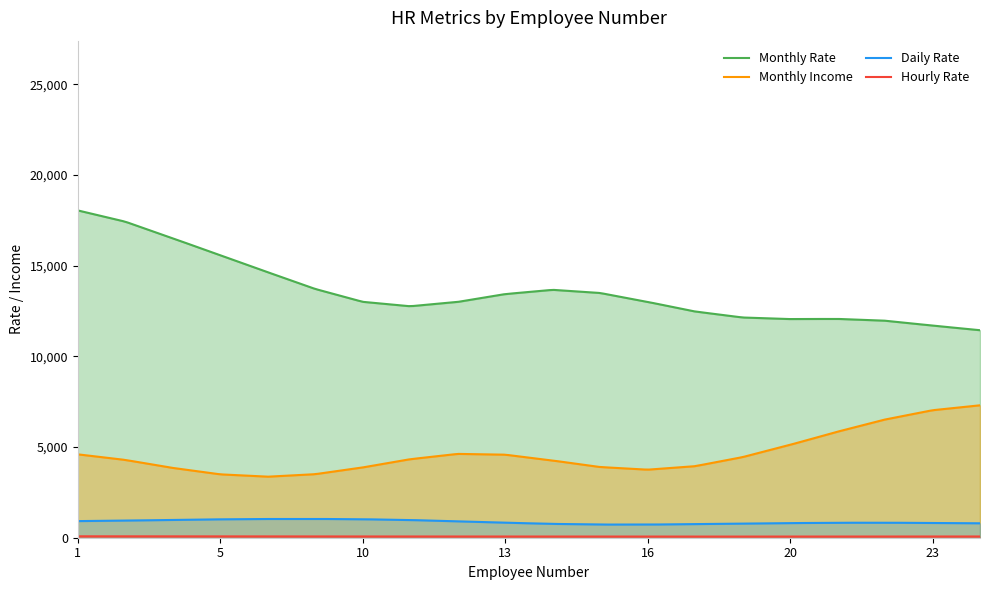

Which series has the widest spread of values?

Monthly Rate